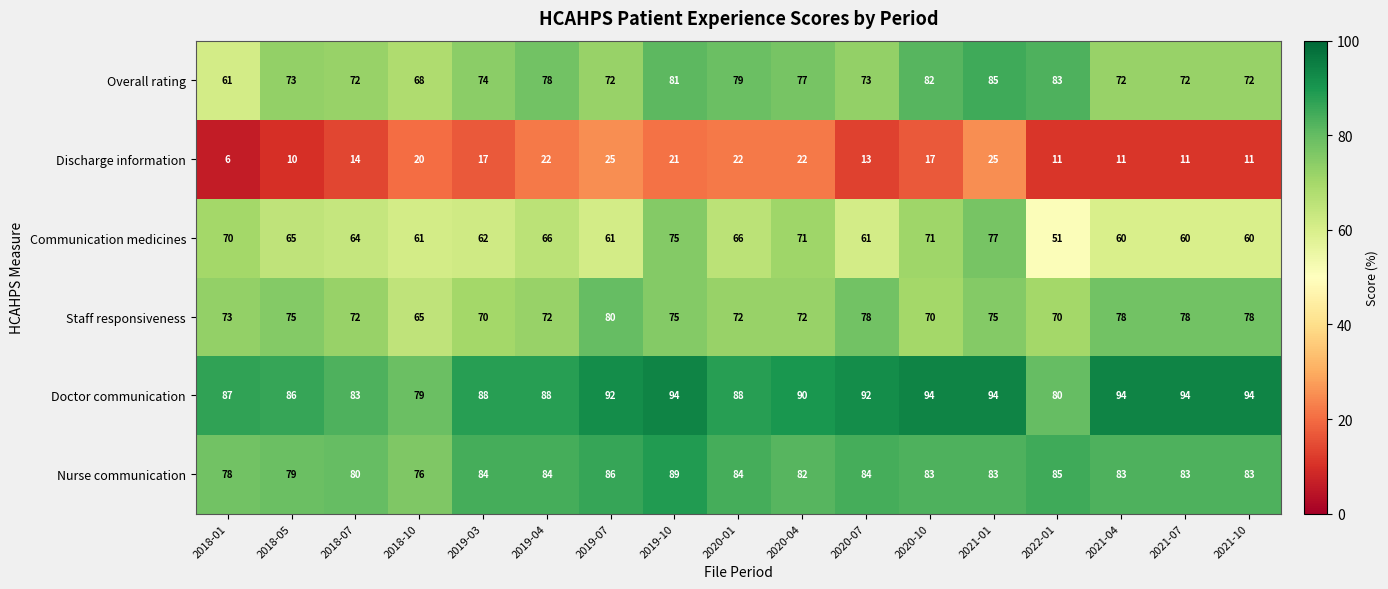

What is the approximate value of Communication medicines at 2021-04, to the nearest 10?

60